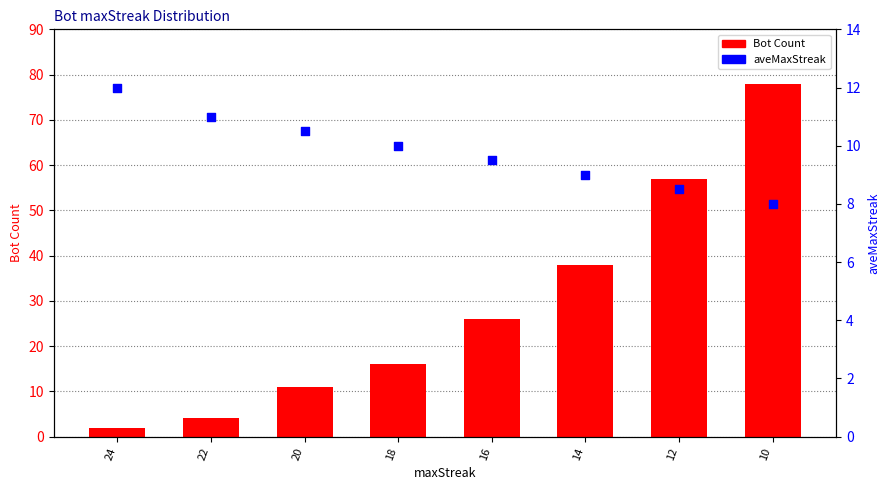

Which series has the largest Y range (max minus min)?

Bot Count